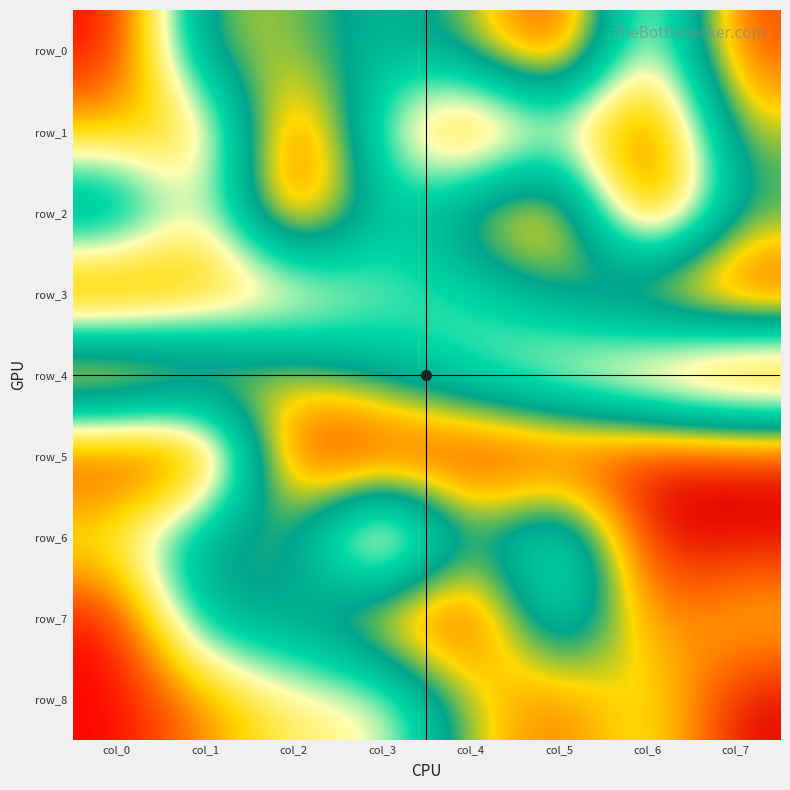

What is the sum of all row_8 values?

4.1